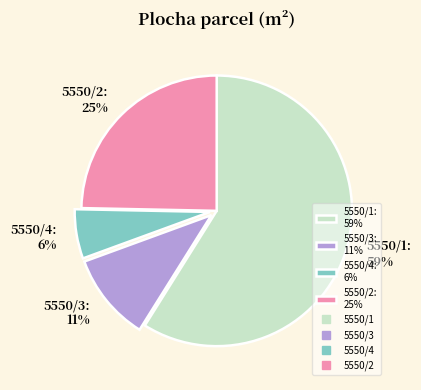

Is the sum of 5550/3: 11% and 5550/4: 6% greater than half?

No